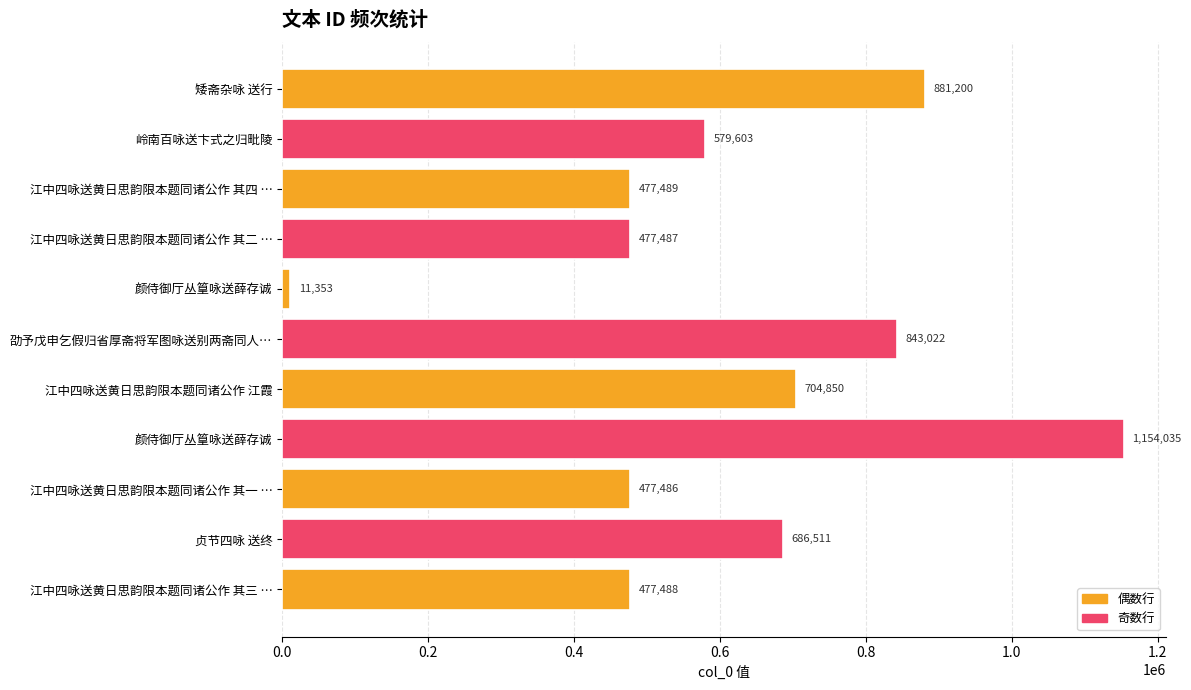

How many bars are there in total?

11